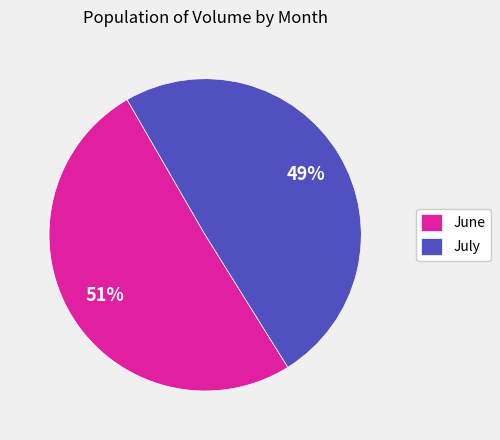

Is June the majority of the pie?

Yes